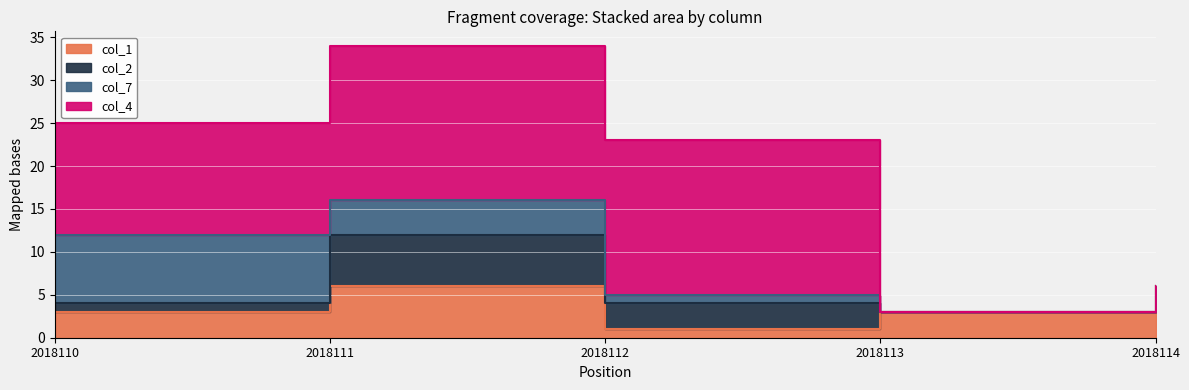

Which series changed the most between 2018112 and 2018113?

col_4